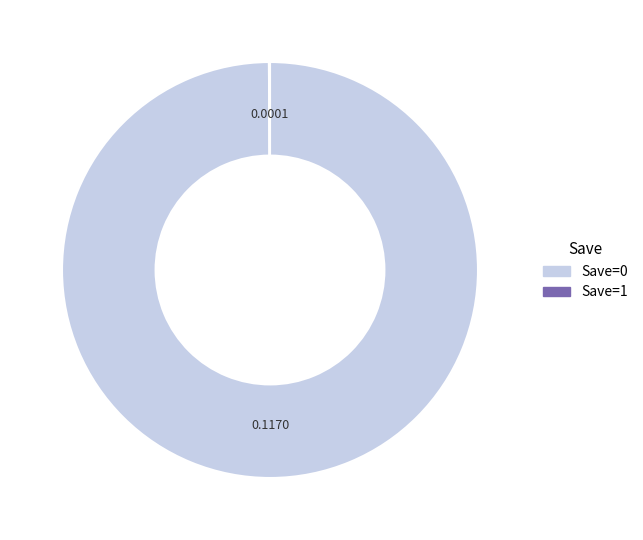

Is there any slice that represents more than half of the pie?

Yes